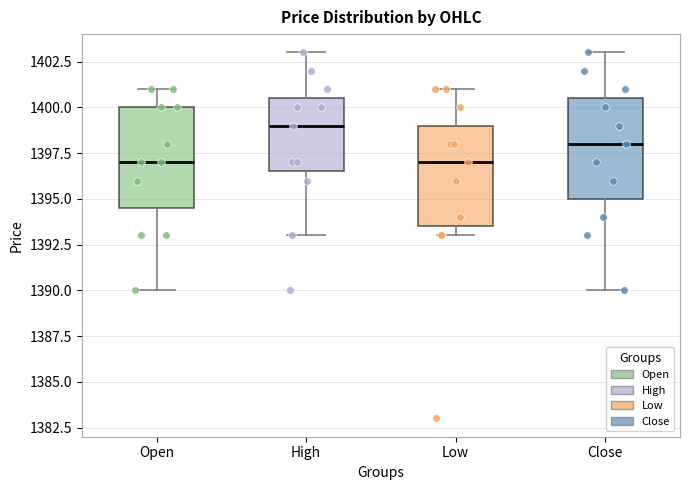

Where does the lower whisker of the box for High end on the y-axis? The values are not printed on the chart, so give them approximately, as read against the axis.

1393.0